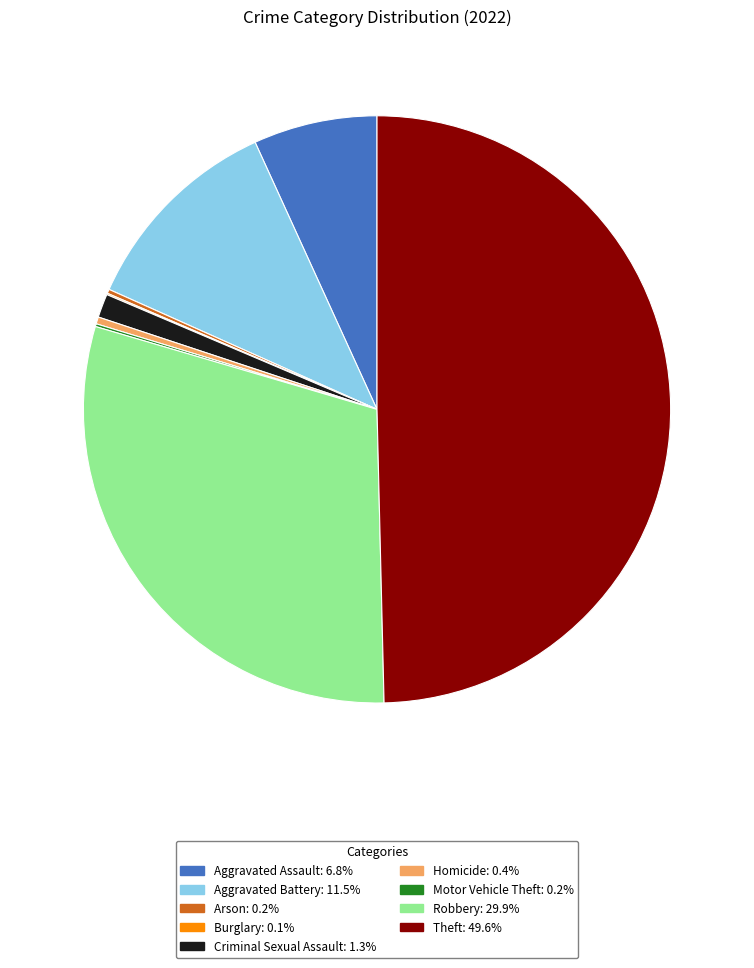

Which slice is the largest?

Theft